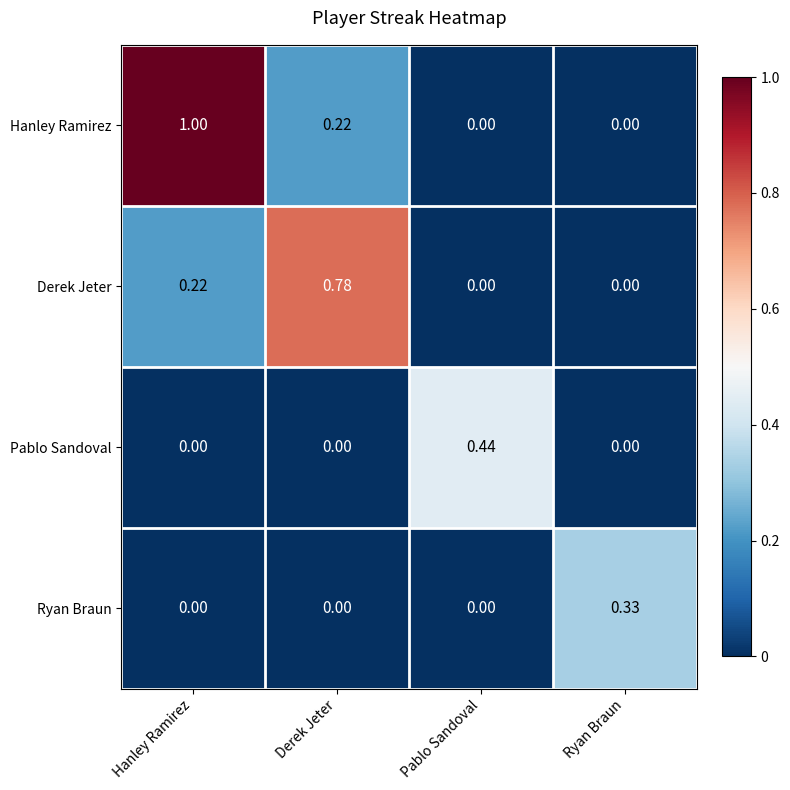

Which series changed the most between Derek Jeter and Ryan Braun?

Derek Jeter